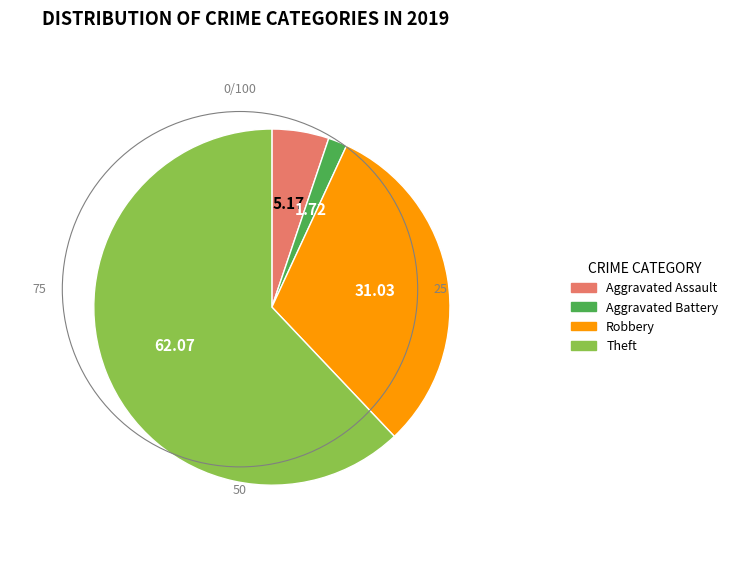

Which category has the biggest portion of the pie?

Theft